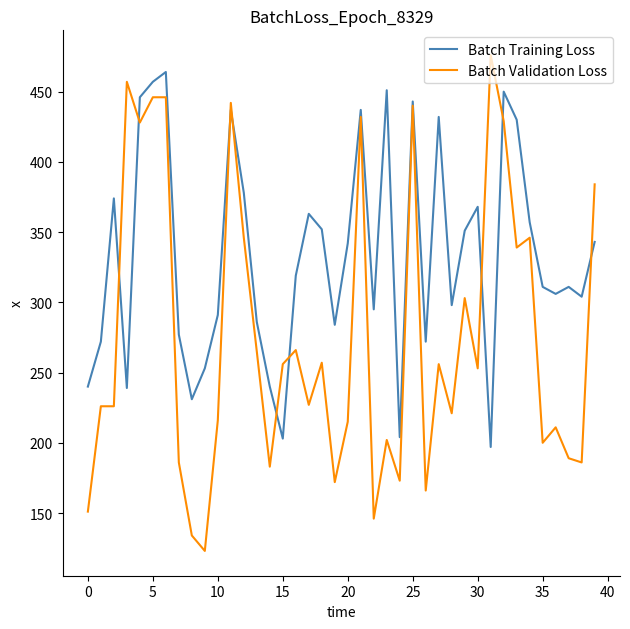

What is the minimum value shown in the chart?

123